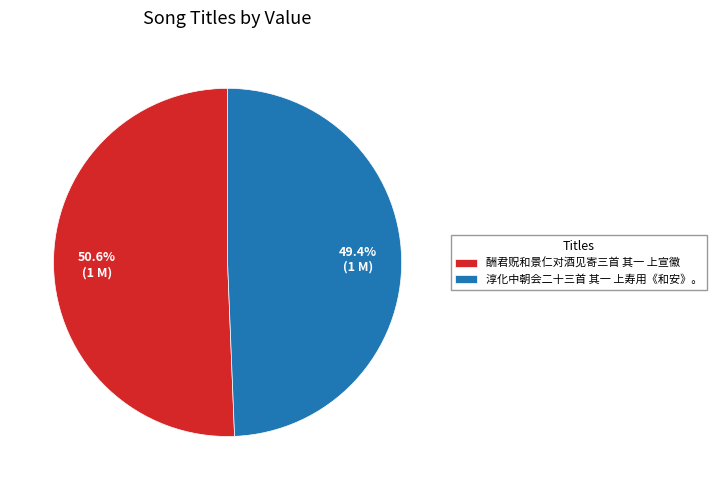

Do 酬君贶和景仁对酒见寄三首 其一 上宣徽 and 淳化中朝会二十三首 其一 上寿用《和安》。 together represent more than half of the pie?

Yes